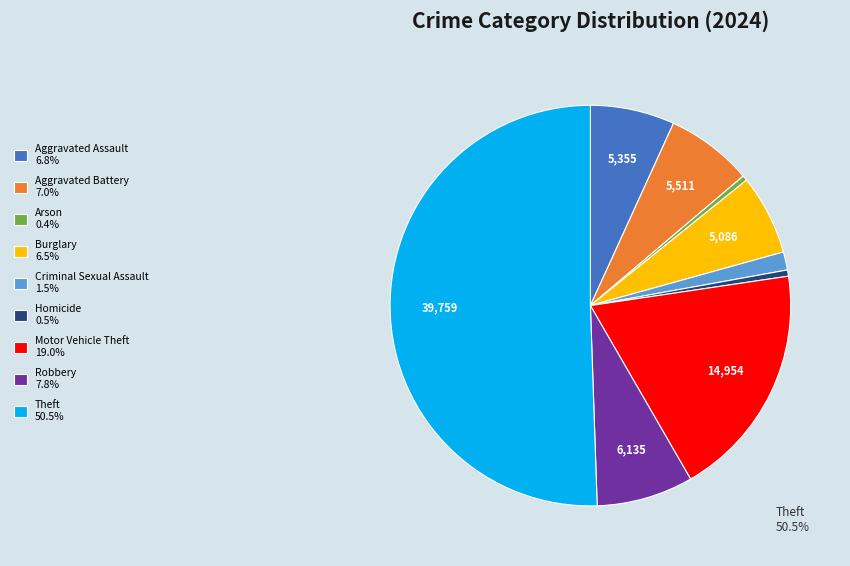

Rank the categories by value from highest to lowest.

Theft, Motor Vehicle Theft, Robbery, Aggravated Battery, Aggravated Assault, Burglary, Criminal Sexual Assault, Homicide, Arson